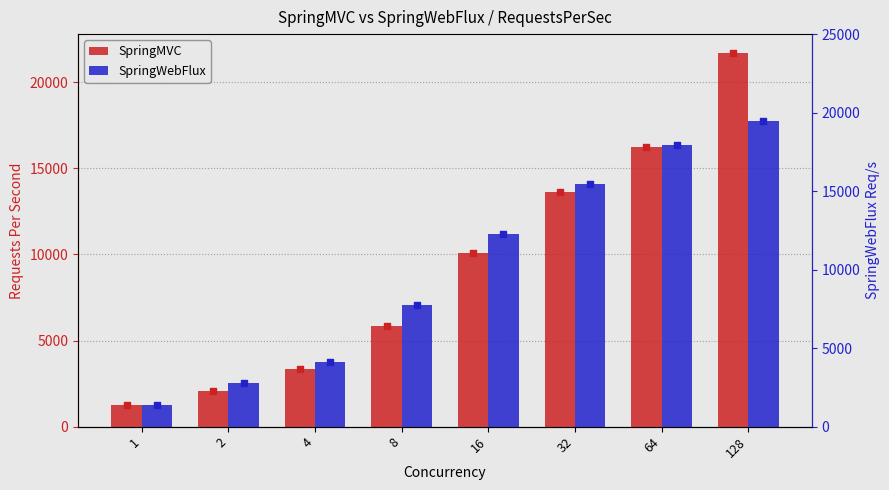

At which category is the sum across all series the highest?

128